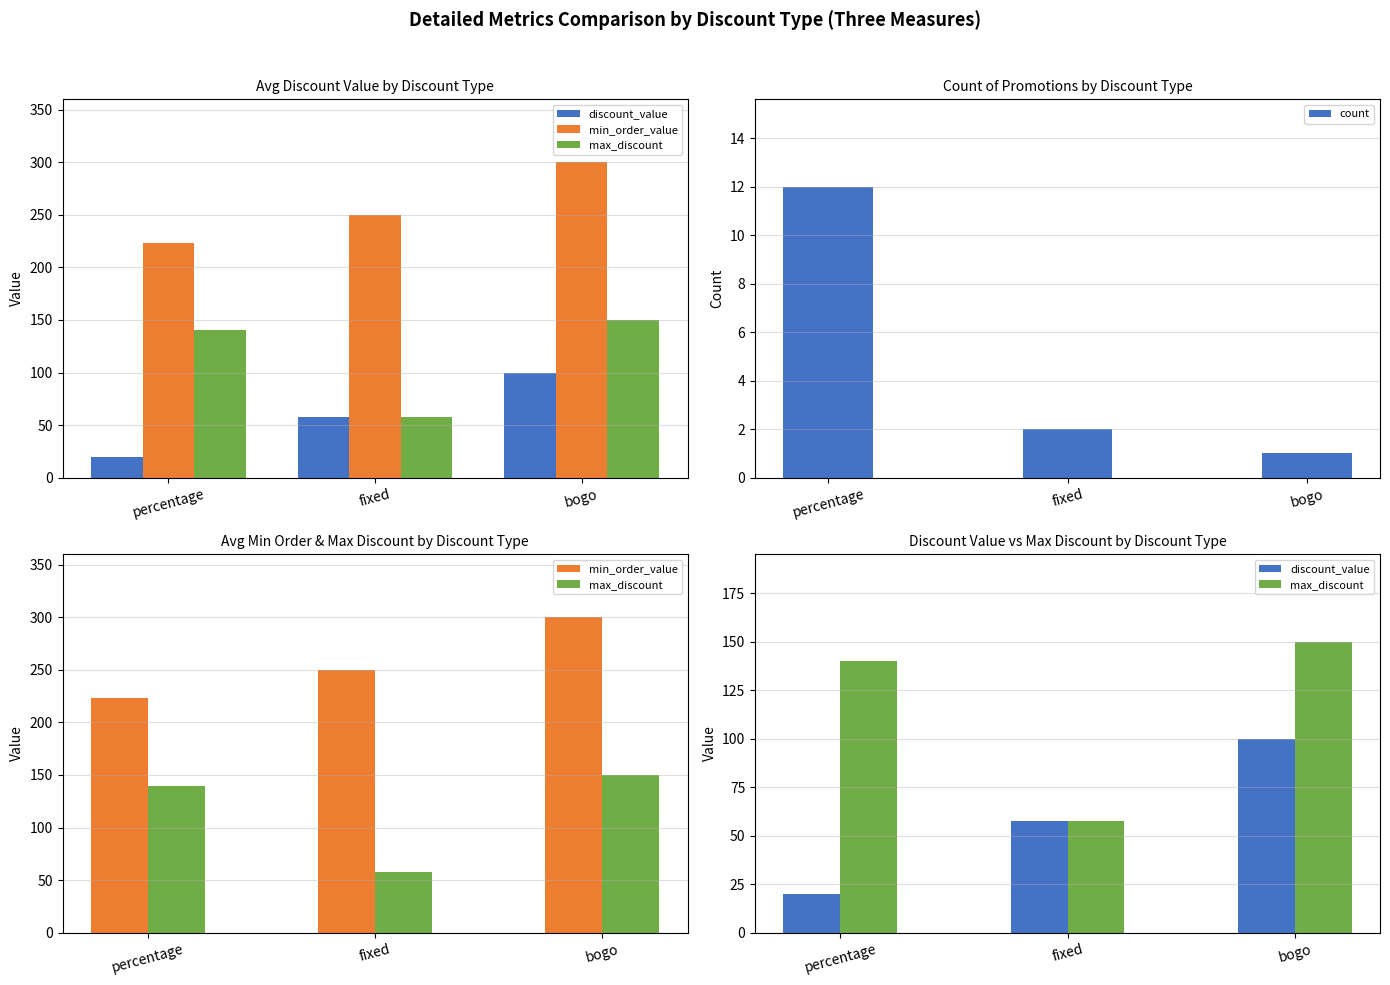

The discount_value series shows 9.1 at percentage. True or false?

False